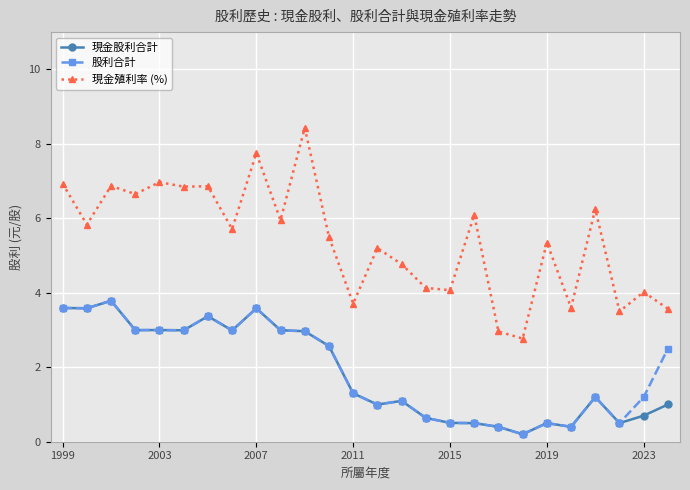

What is the greatest value displayed?

8.4